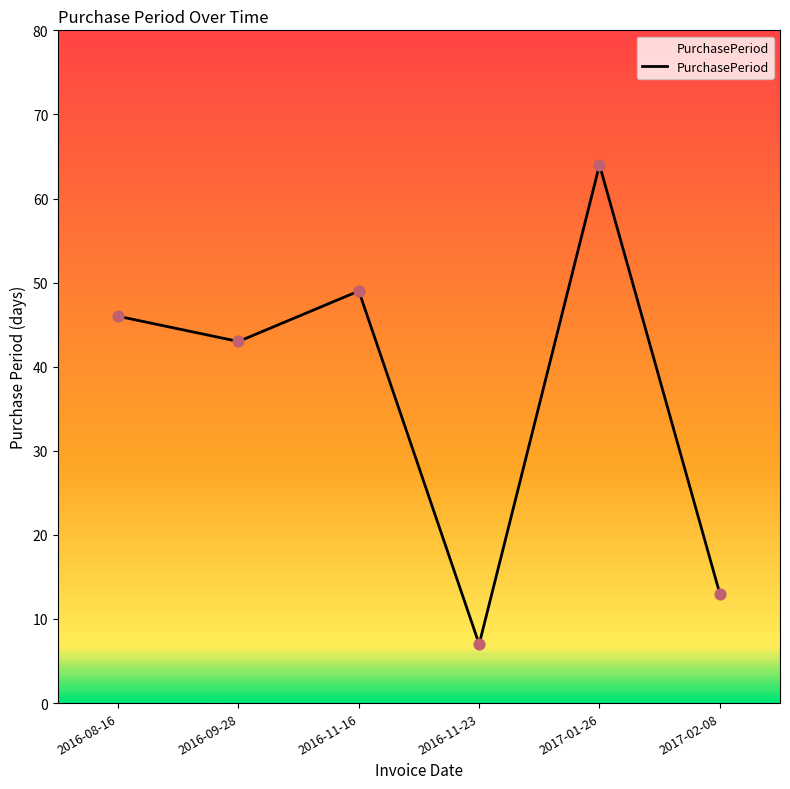

What is the change in value from 2017-01-26 to 2017-02-08?

-51